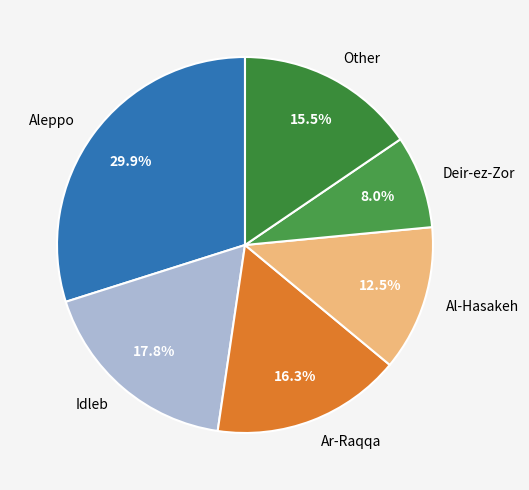

Does Deir-ez-Zor account for over 50% of the chart?

No